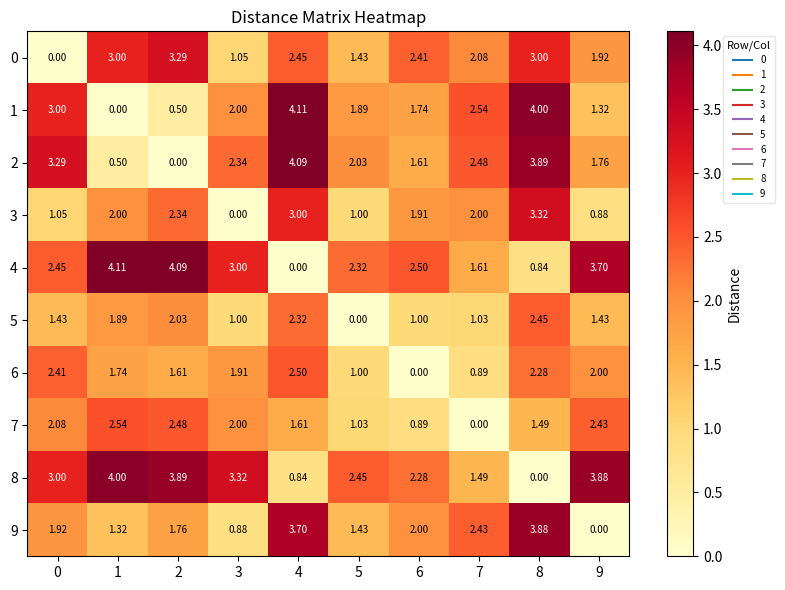

What is the spread (max minus min) of values at 4?

4.1